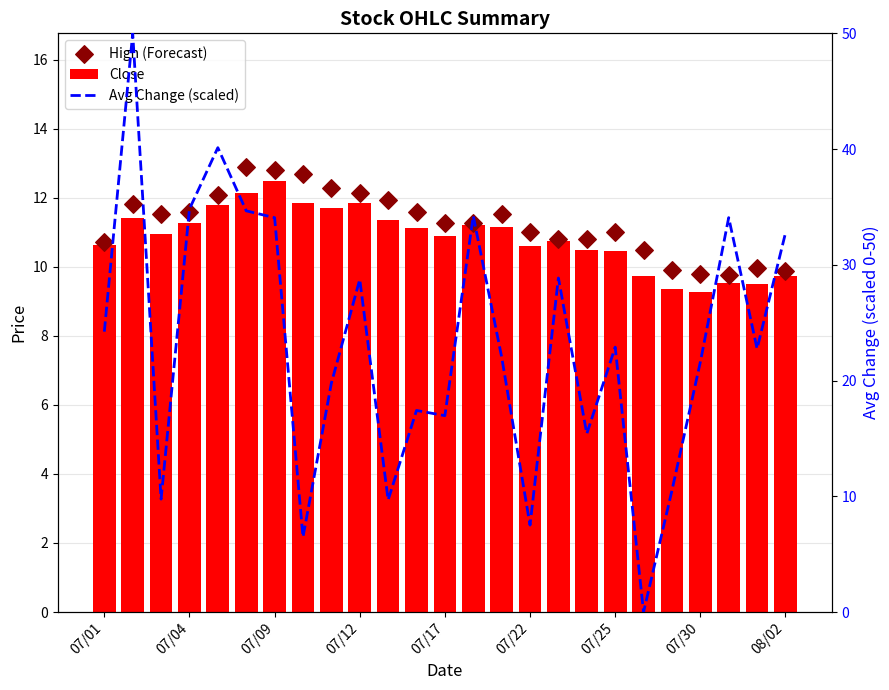

At how many categories does at least one series exceed 6?

25